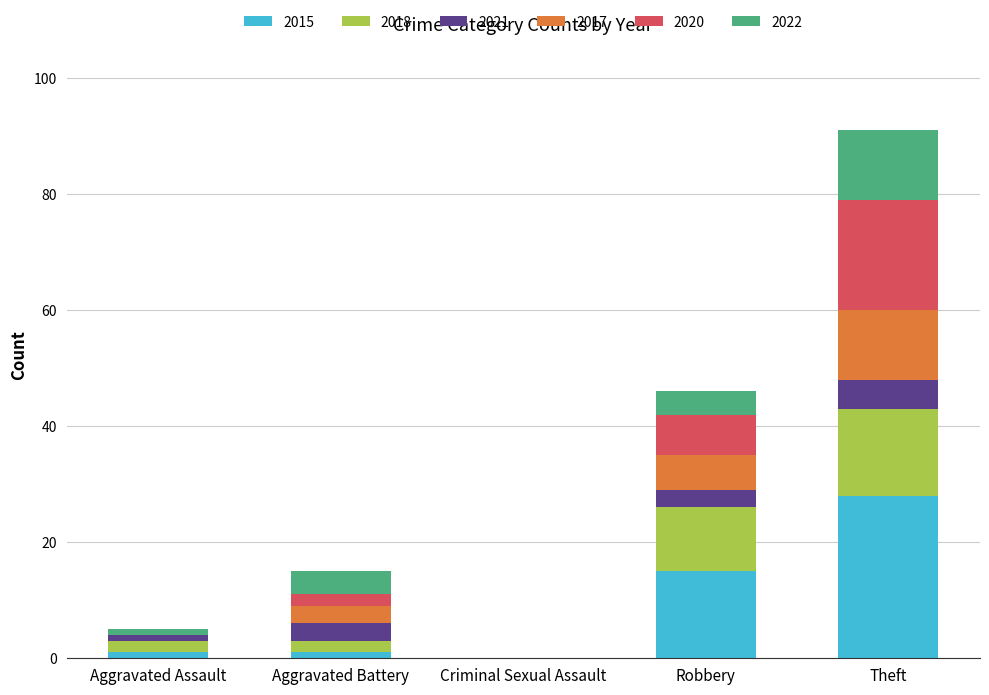

The 2015 series shows 25 at Robbery. True or false?

False